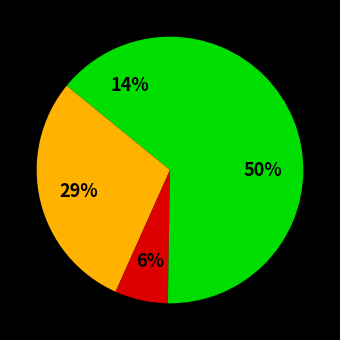

To the nearest percent, what is the average slice percentage?

25%